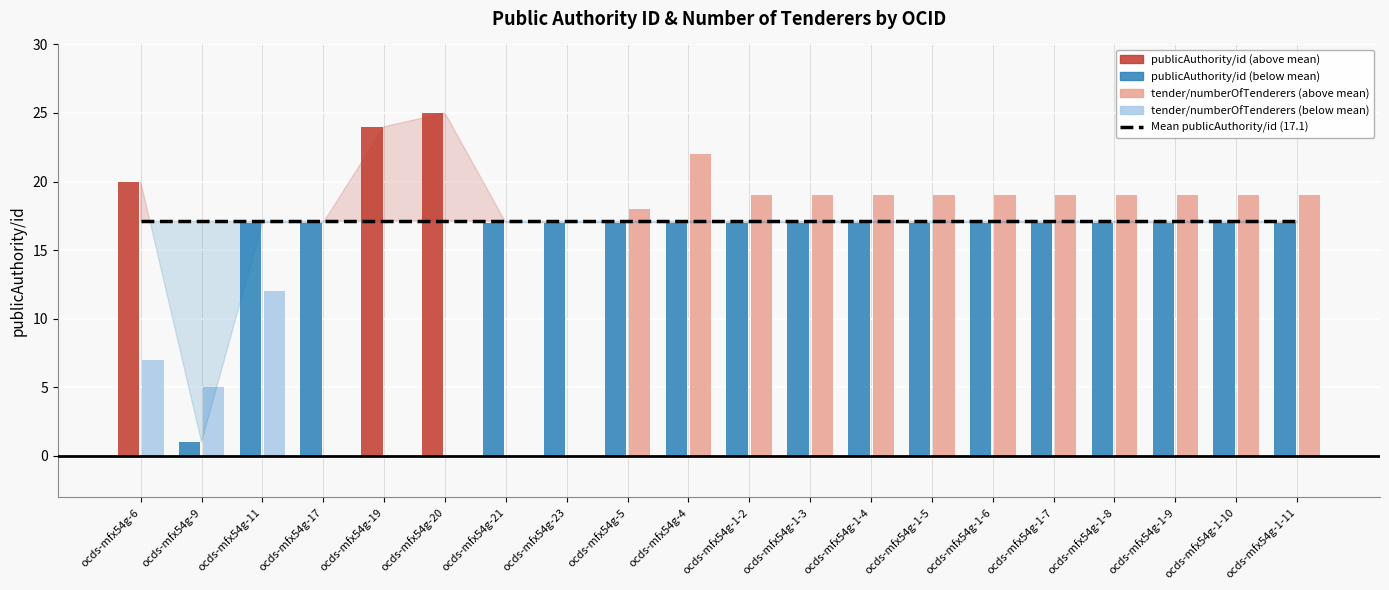

Rank the series at ocds-mfx54g-5 from highest to lowest value.

tender/numberOfTenderers, Mean publicAuthority/id (17.1), publicAuthority/id